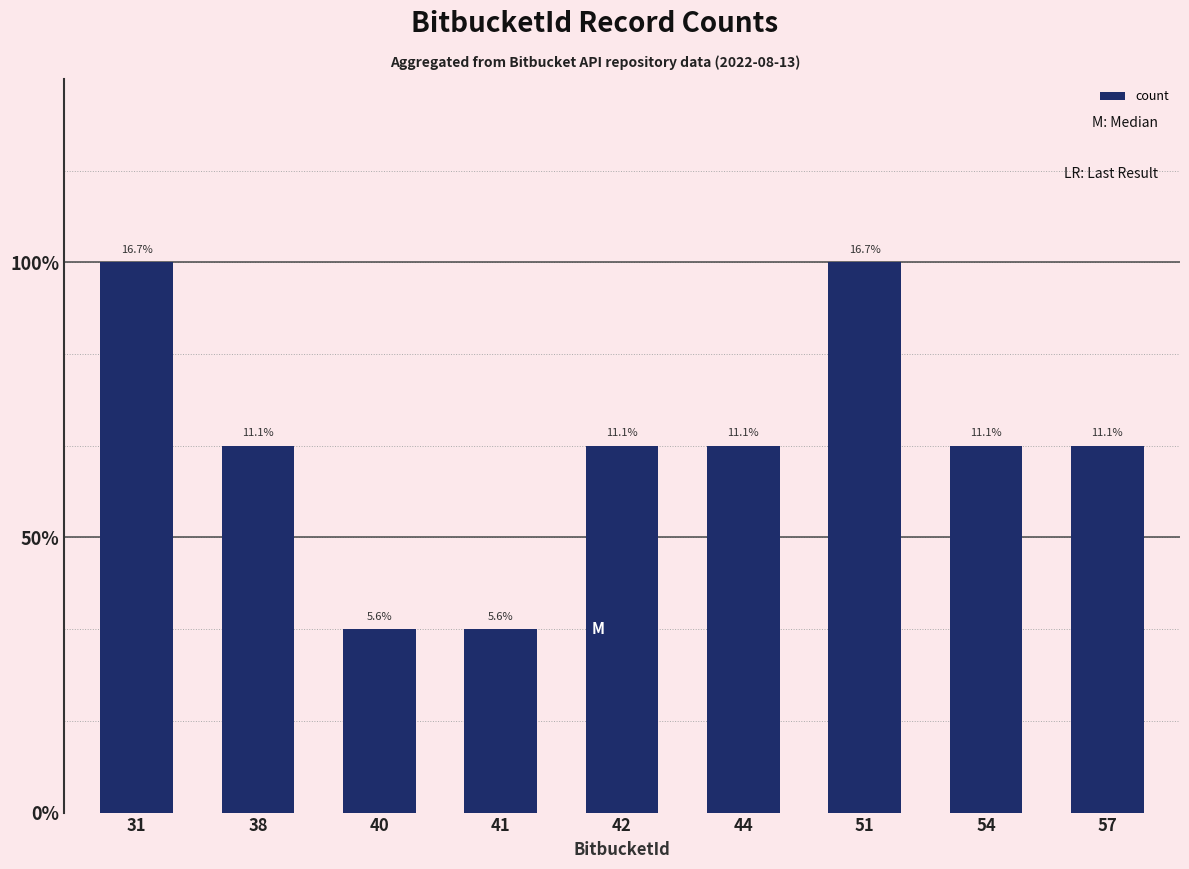

The value at 38 is 3. True or false?

False